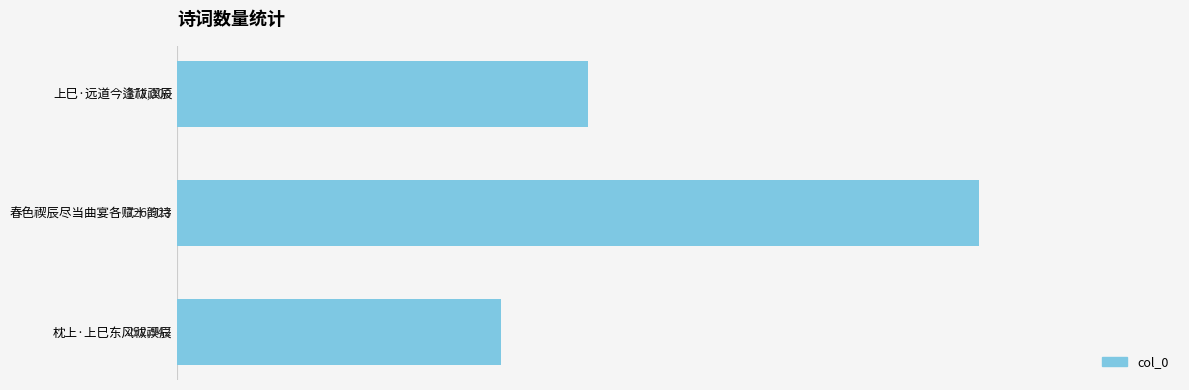

What is the label of the 2nd bar from the bottom?

春色禊辰尽当曲宴各赋十韵诗